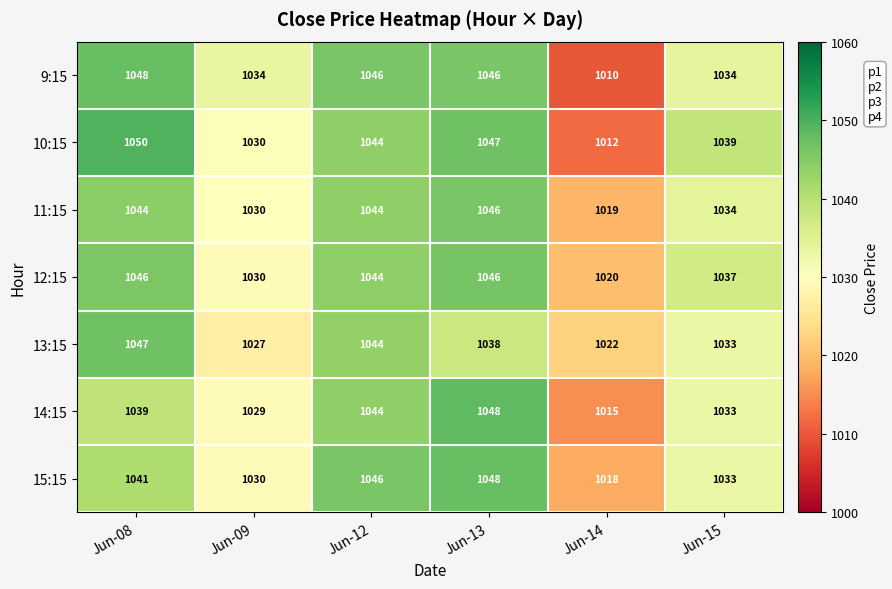

Which series has the largest total across all categories?

12:15